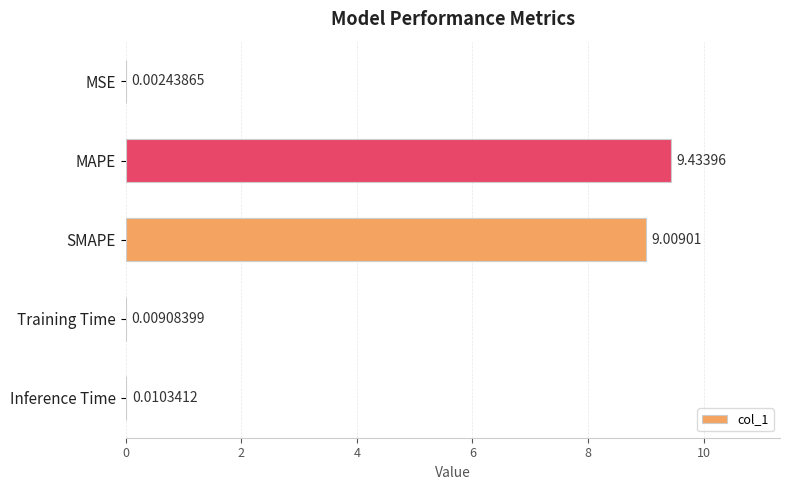

Between SMAPE and MAPE, which is larger?

MAPE